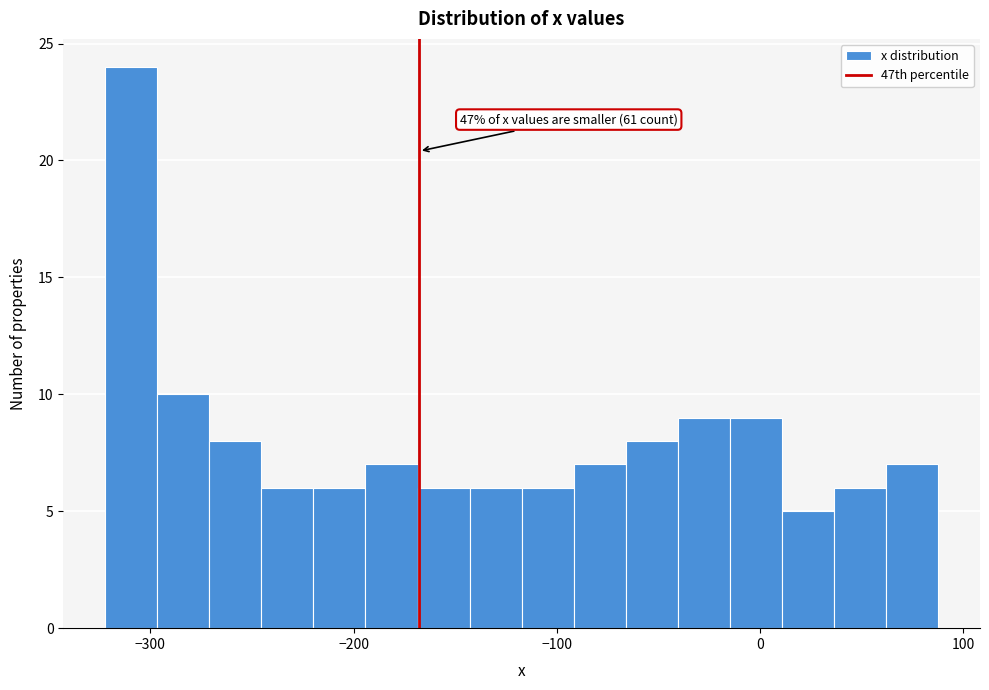

Around what value on the x-axis is the tallest bar? Give the approximate position of its centre, as read against the axis.

-310